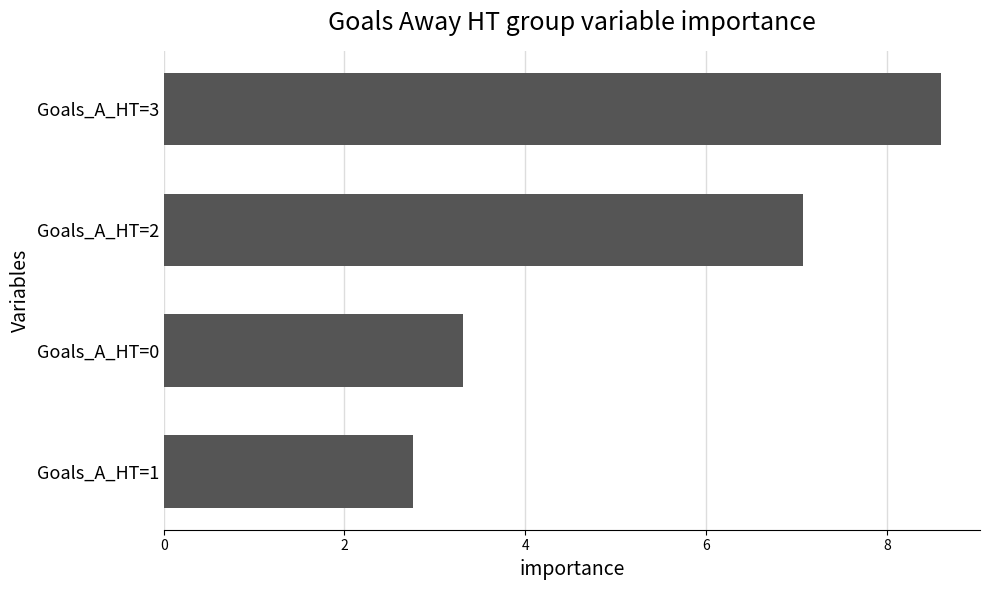

List the labels in order of value, smallest first.

Goals_A_HT=1, Goals_A_HT=0, Goals_A_HT=2, Goals_A_HT=3